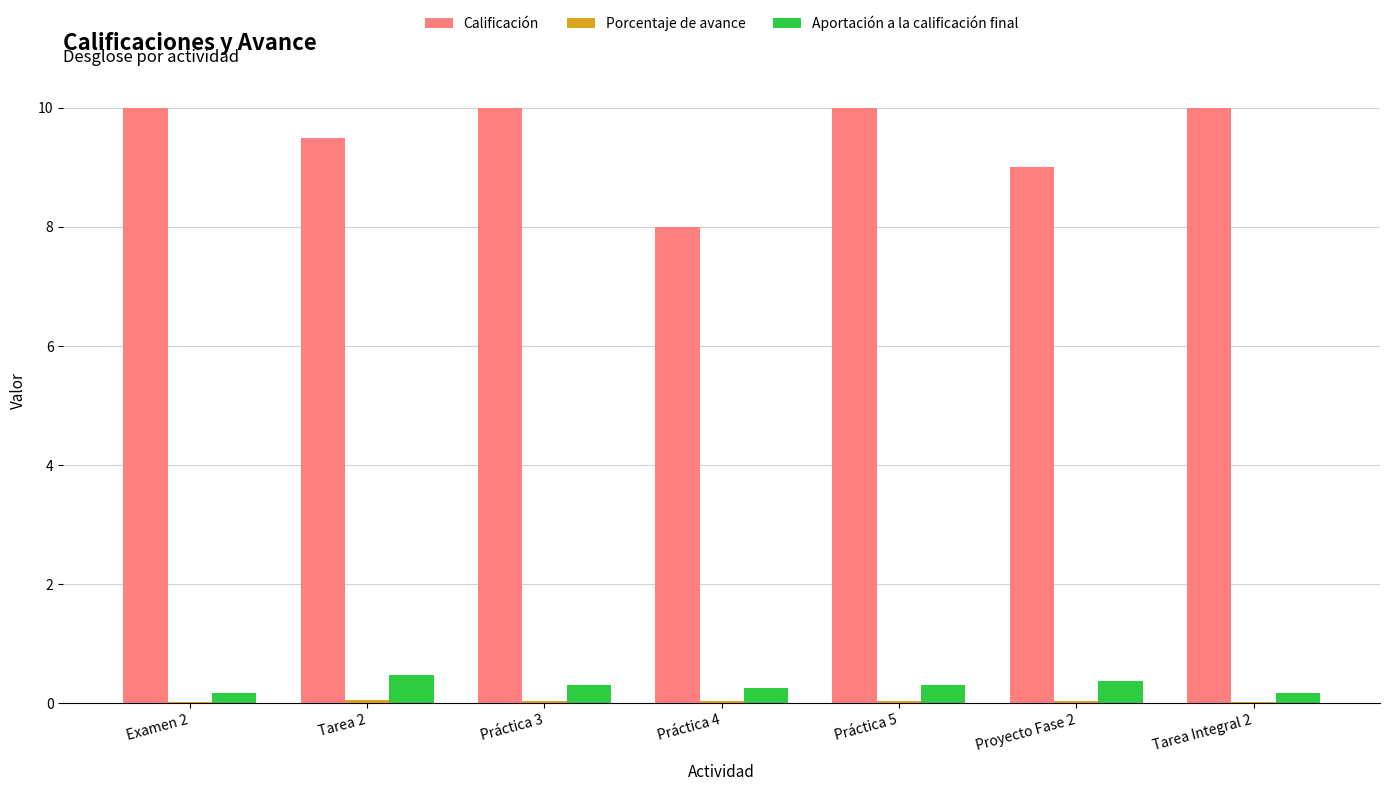

Count the number of categories in the chart.

7